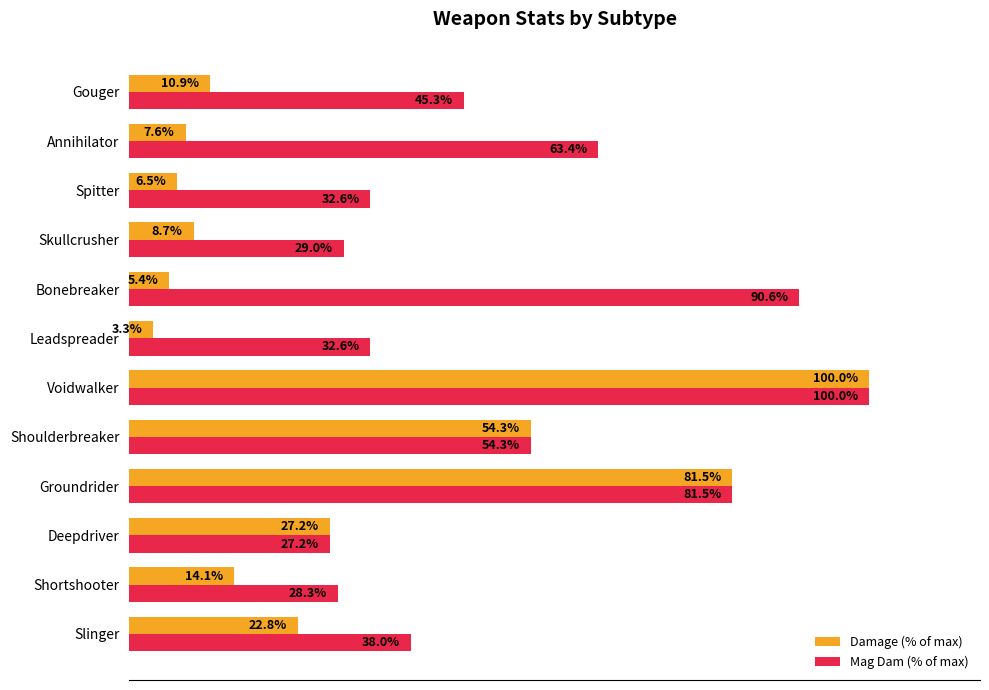

At which label is Damage (% of max) closest to 51?

Shoulderbreaker